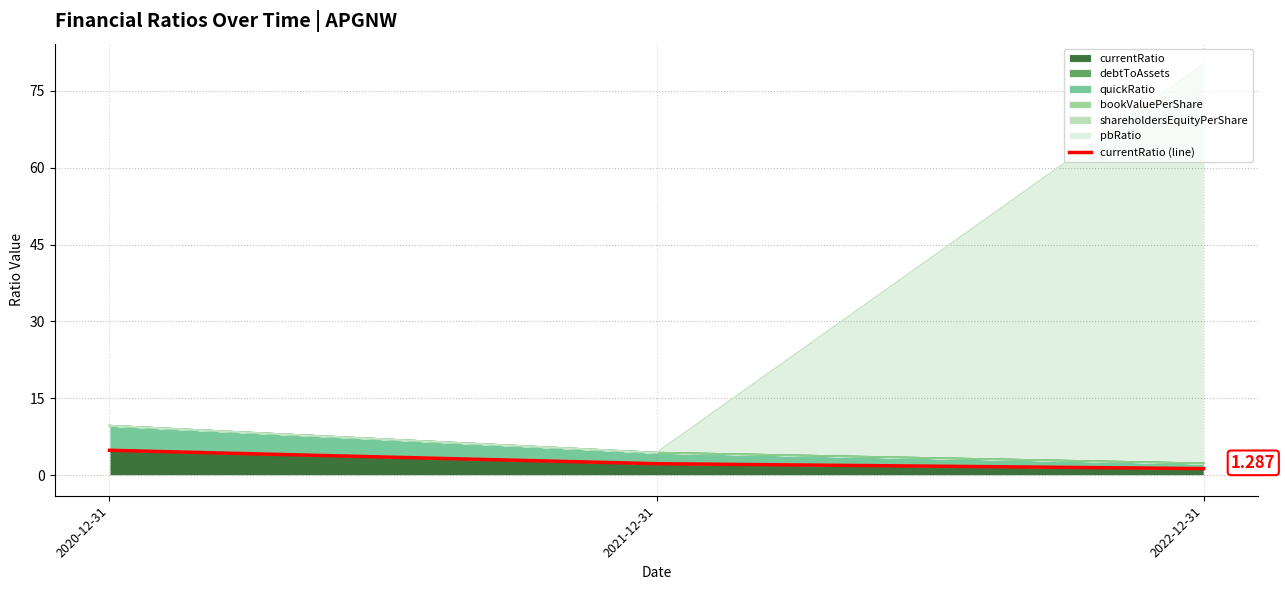

The value at 2022-12-31 is 0.5. True or false?

False